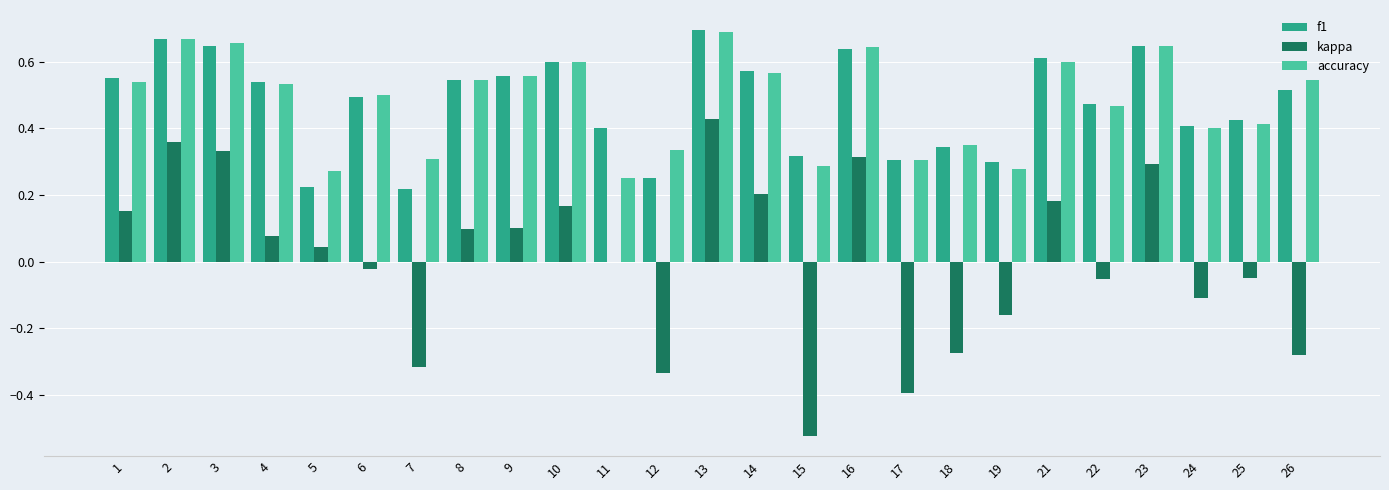

What is the sum of the accuracy values at 4 and 19?

0.8